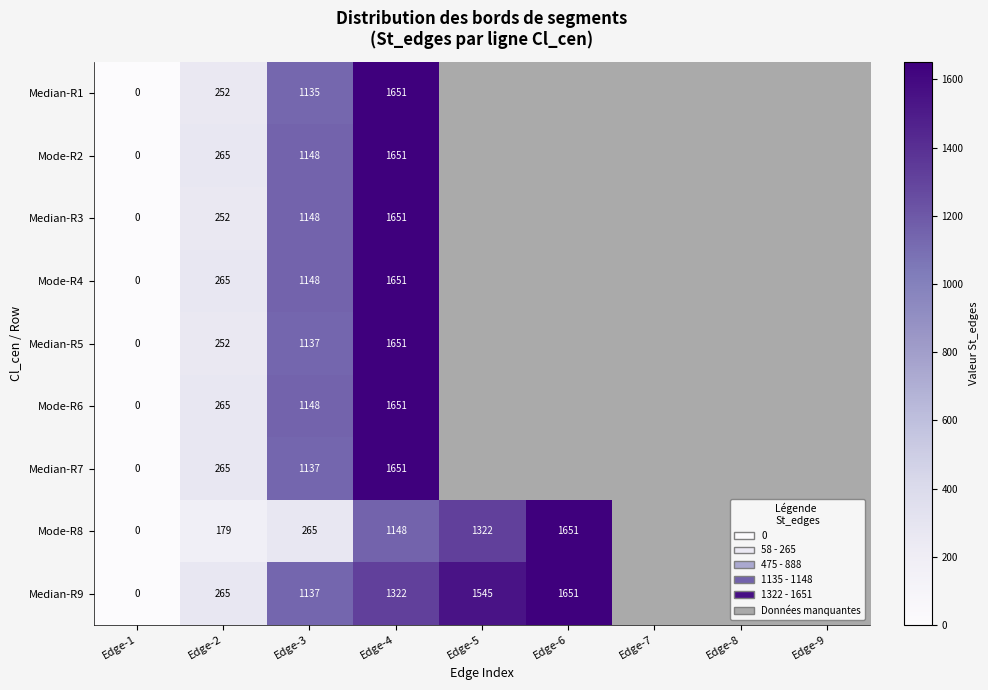

Is the value of Median-R9 at Edge-1 greater than the value of Median-R1 at Edge-3?

No